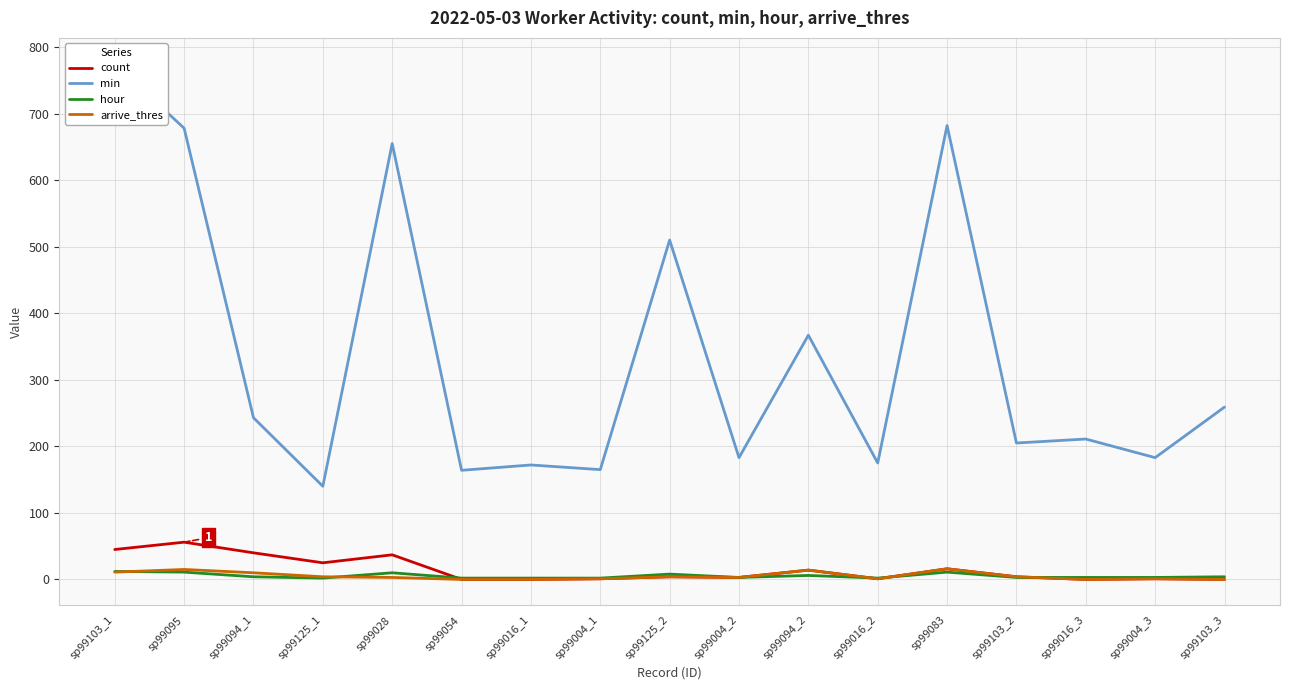

Reading left to right, list all the values displayed in this chart.

count: sp99103_1=45	sp99095=56	sp99094_1=40	sp99125_1=25	sp99028=37	sp99054=0	sp99016_1=0	sp99004_1=1	sp99125_2=4	sp99004_2=3	sp99094_2=14	sp99016_2=1	sp99083=16	sp99103_2=4	sp99016_3=0	sp99004_3=1	sp99103_3=0
min: sp99103_1=775	sp99095=678	sp99094_1=243	sp99125_1=140	sp99028=655	sp99054=164	sp99016_1=172	sp99004_1=165	sp99125_2=510	sp99004_2=183	sp99094_2=367	sp99016_2=175	sp99083=682	sp99103_2=205	sp99016_3=211	sp99004_3=183	sp99103_3=259
hour: sp99103_1=12	sp99095=11	sp99094_1=4	sp99125_1=2	sp99028=10	sp99054=2	sp99016_1=2	sp99004_1=2	sp99125_2=8	sp99004_2=3	sp99094_2=6	sp99016_2=2	sp99083=11	sp99103_2=3	sp99016_3=3	sp99004_3=3	sp99103_3=4
arrive_thres: sp99103_1=11	sp99095=15	sp99094_1=10	sp99125_1=4	sp99028=3	sp99054=0	sp99016_1=0	sp99004_1=1	sp99125_2=4	sp99004_2=3	sp99094_2=14	sp99016_2=1	sp99083=16	sp99103_2=4	sp99016_3=0	sp99004_3=1	sp99103_3=0